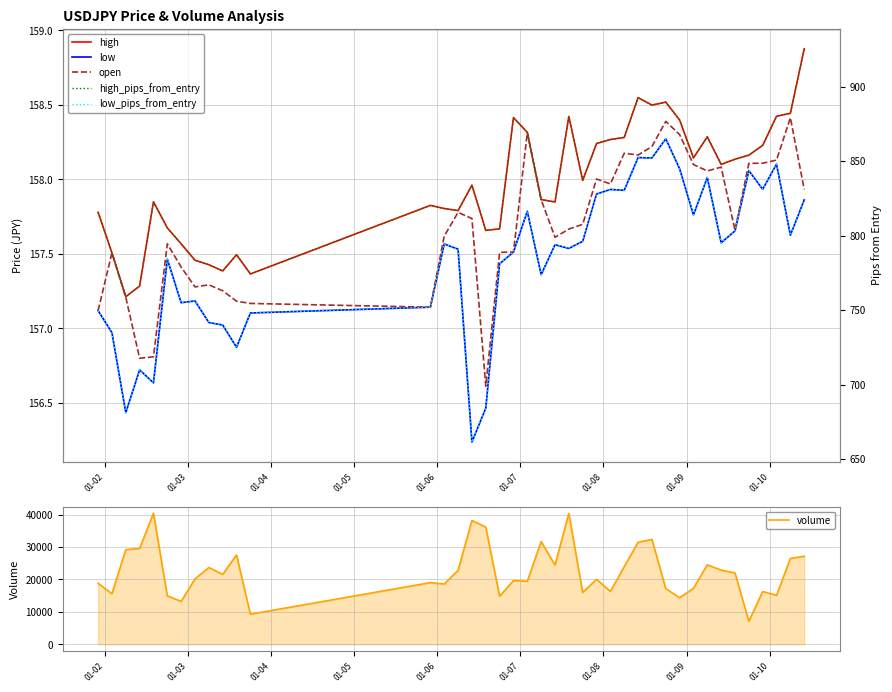

What is the maximum value for volume?

40386